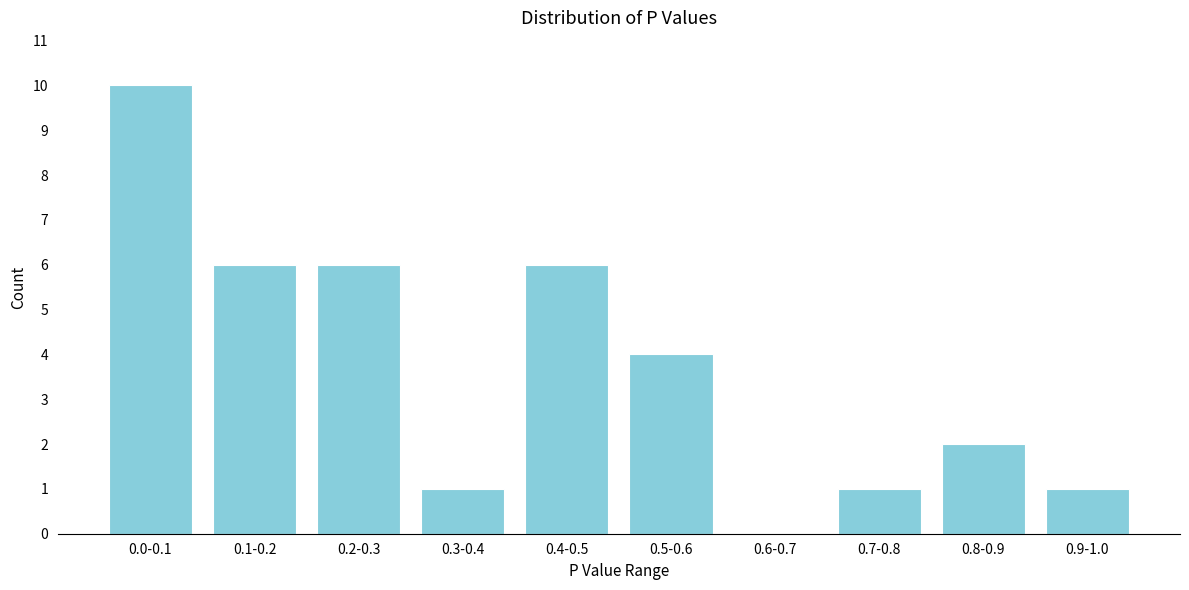

Reading left to right, list all the values displayed in this chart.

0.0-0.1=10	0.1-0.2=6	0.2-0.3=6	0.3-0.4=1	0.4-0.5=6	0.5-0.6=4	0.6-0.7=0	0.7-0.8=1	0.8-0.9=2	0.9-1.0=1